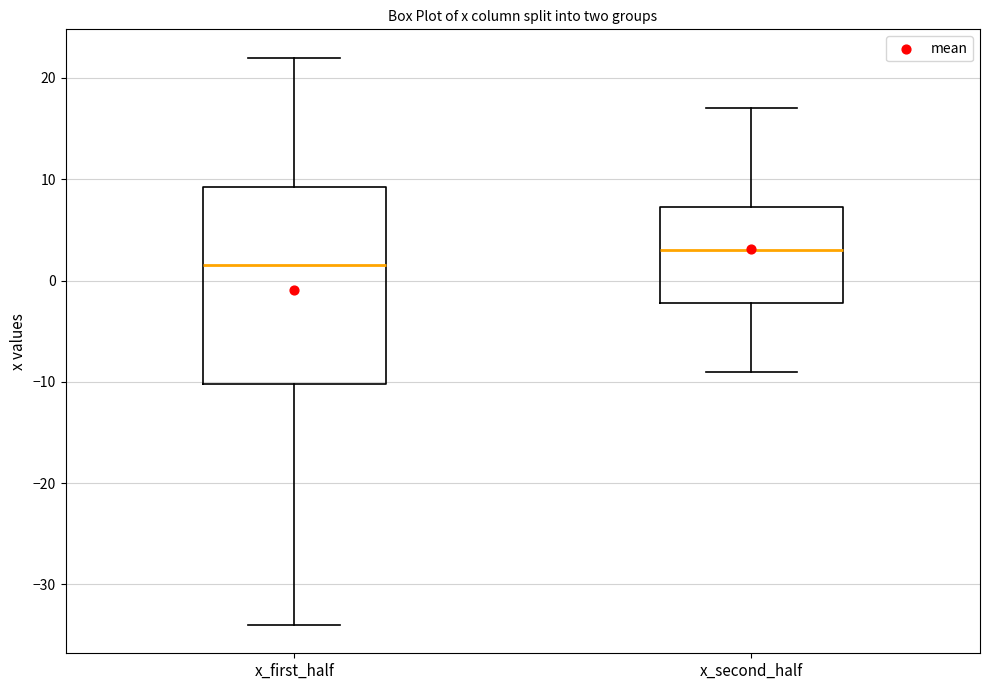

Reading left to right, transcribe this box plot: for each box, give where its median line is, the range the box spans, and where its two whiskers end, as read against the y-axis. The values are not printed on the chart, so give them approximately, as read against the axis.

x_first_half: median 2, box -10 to 9, whiskers -34 to 22
x_second_half: median 3, box -2 to 7, whiskers -9 to 17